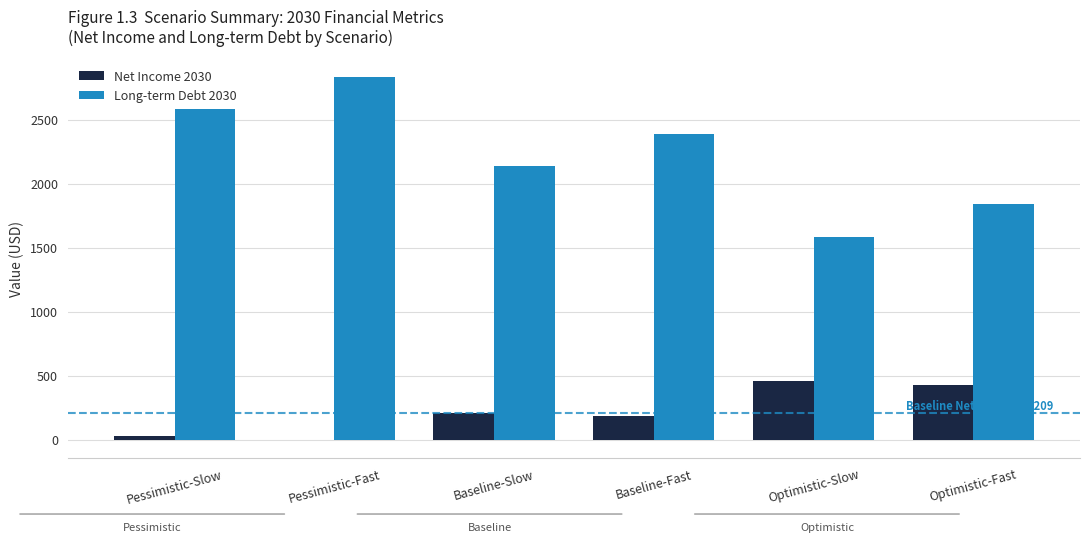

What is the sum of all Net Income 2030 values?

1297.4